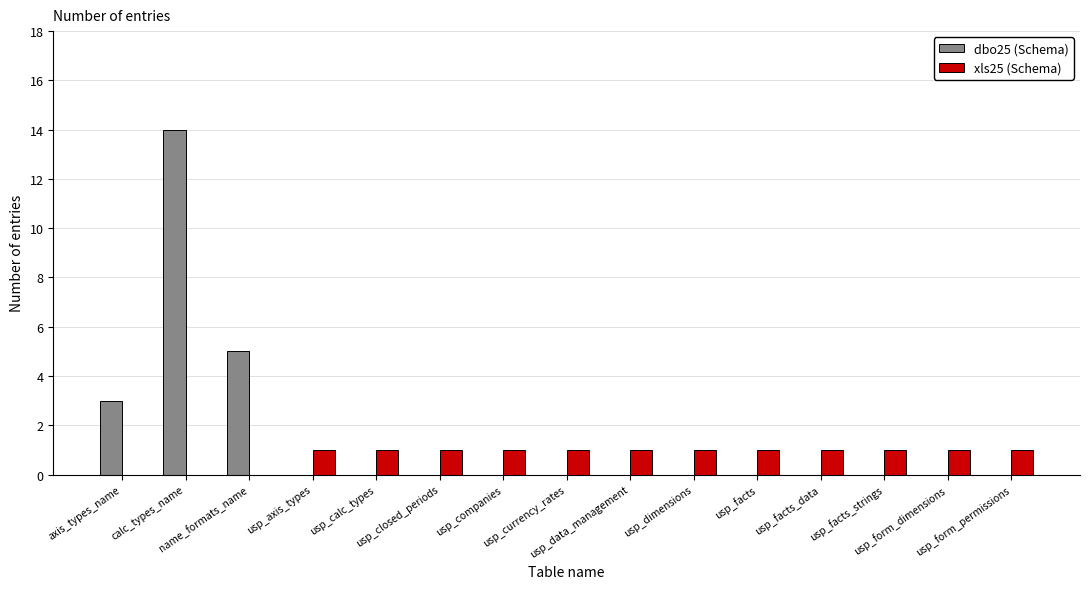

Where is dbo25 (Schema) nearest to the value 7?

name_formats_name